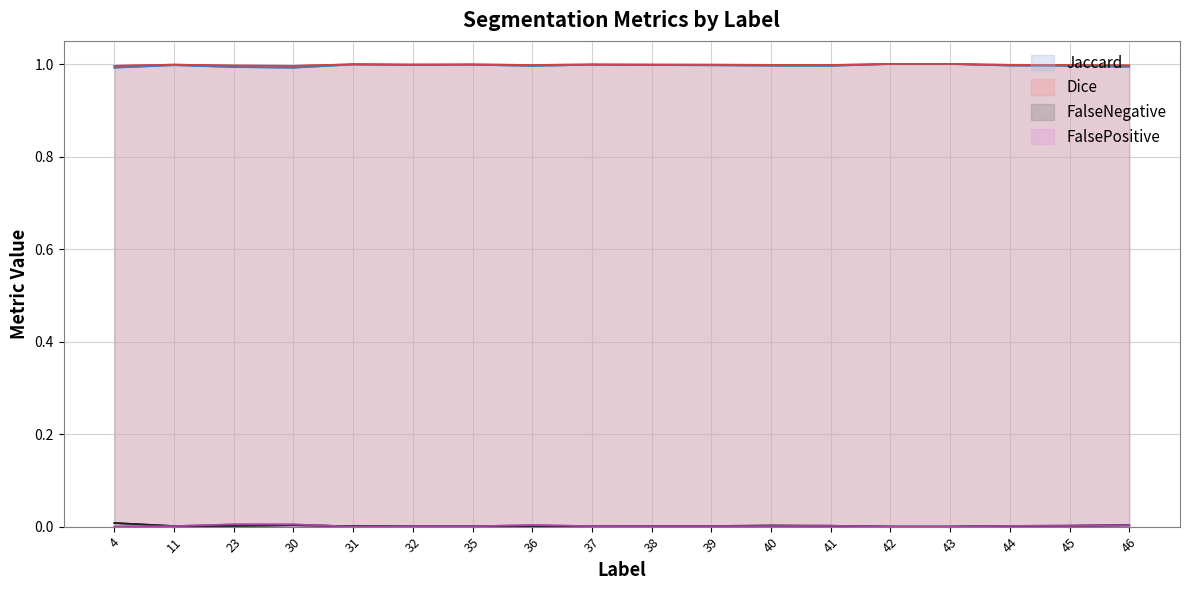

At how many categories does at least one series exceed 0?

18